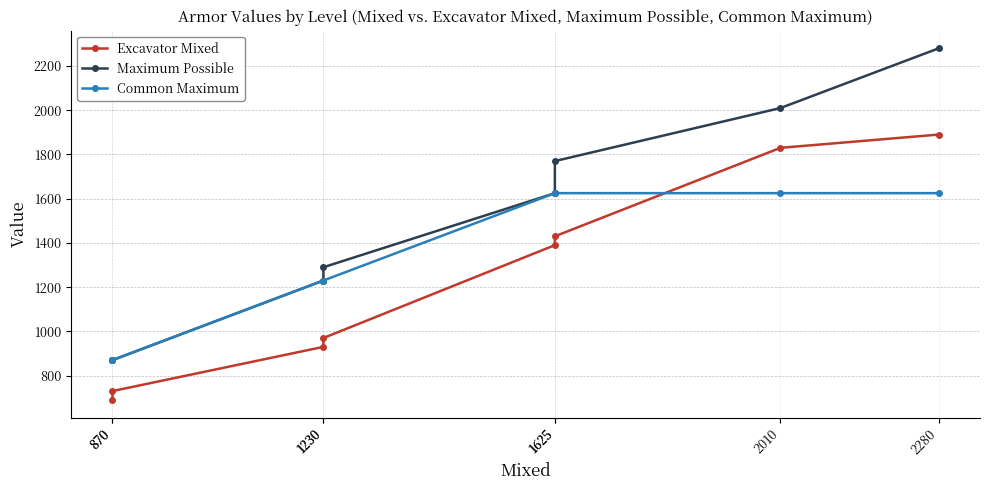

True or false: Maximum Possible and Excavator Mixed cross at least once.

False